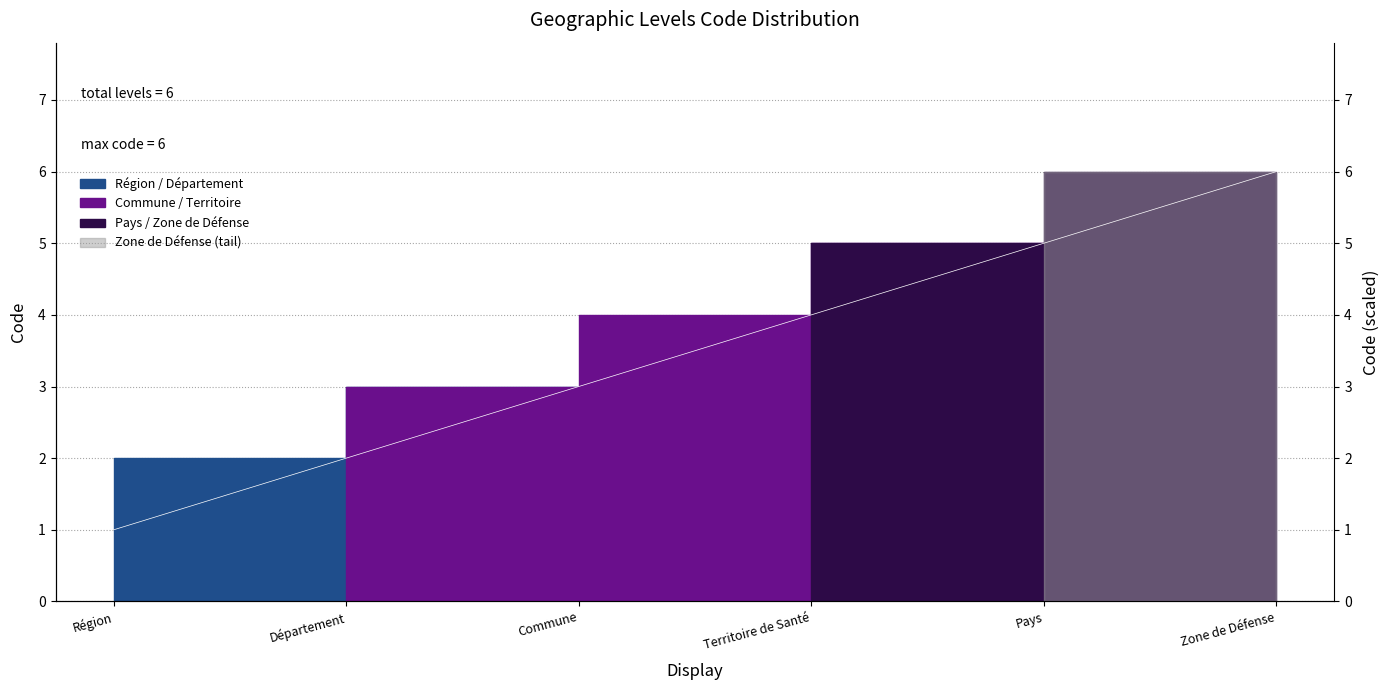

How many values are between 2 and 5?

4